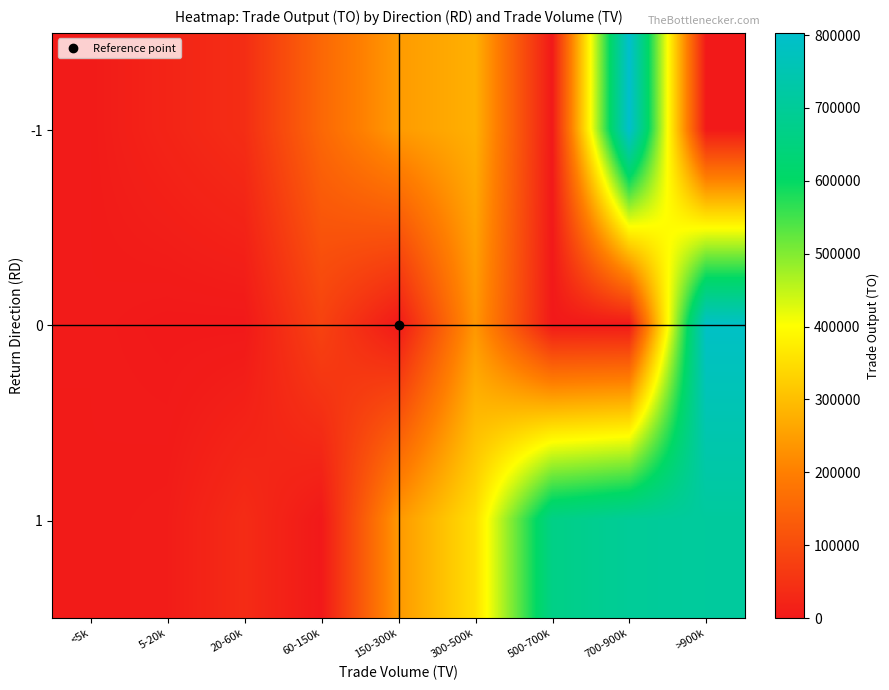

Reading right to left, transcribe all the data shown in this chart.

-1: >900k=0	700-900k=803020	500-700k=0	300-500k=278500	150-300k=245250	60-150k=155000	20-60k=40180	5-20k=22200	<5k=4640
0: >900k=789230	700-900k=0	500-700k=0	300-500k=237300	150-300k=0	60-150k=81200	20-60k=0	5-20k=0	<5k=4640
1: >900k=710670	700-900k=700290	500-700k=666120	300-500k=353300	150-300k=240860	60-150k=0	20-60k=36500	5-20k=7600	<5k=4840